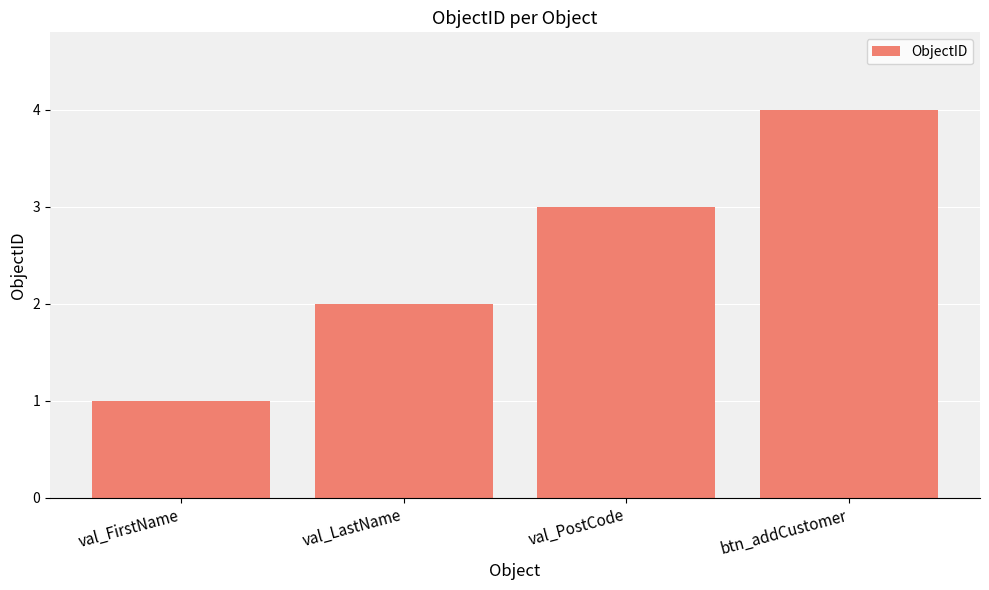

What is the sum of all values?

10